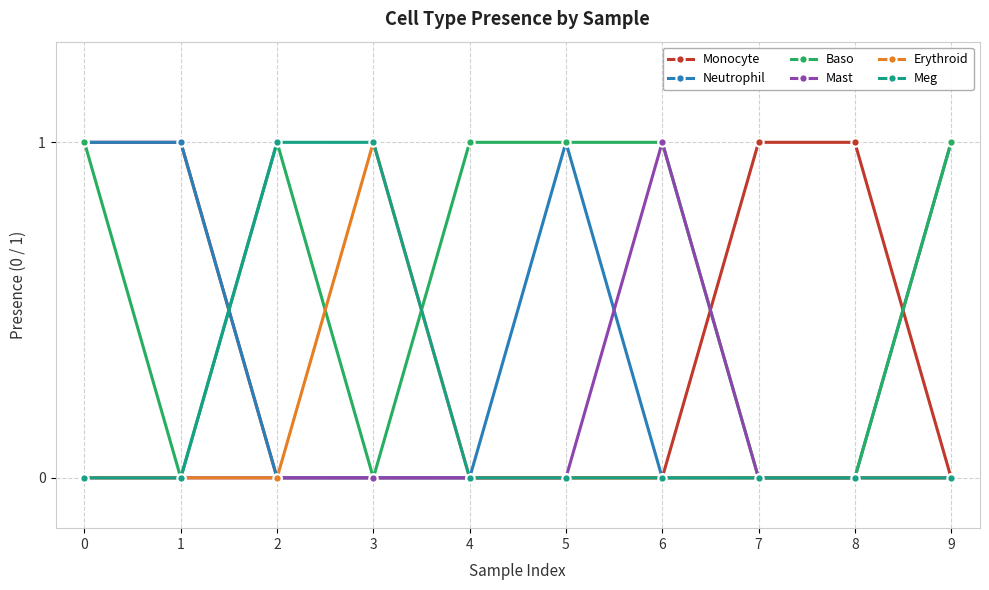

Reading left to right, what are all the values shown in this chart?

Monocyte: 0=1	1=1	2=0	3=0	4=0	5=0	6=0	7=1	8=1	9=0
Neutrophil: 0=1	1=1	2=0	3=0	4=0	5=1	6=0	7=0	8=0	9=1
Baso: 0=1	1=0	2=1	3=0	4=1	5=1	6=1	7=0	8=0	9=1
Mast: 0=0	1=0	2=0	3=0	4=0	5=0	6=1	7=0	8=0	9=0
Erythroid: 0=0	1=0	2=0	3=1	4=0	5=0	6=0	7=0	8=0	9=0
Meg: 0=0	1=0	2=1	3=1	4=0	5=0	6=0	7=0	8=0	9=0